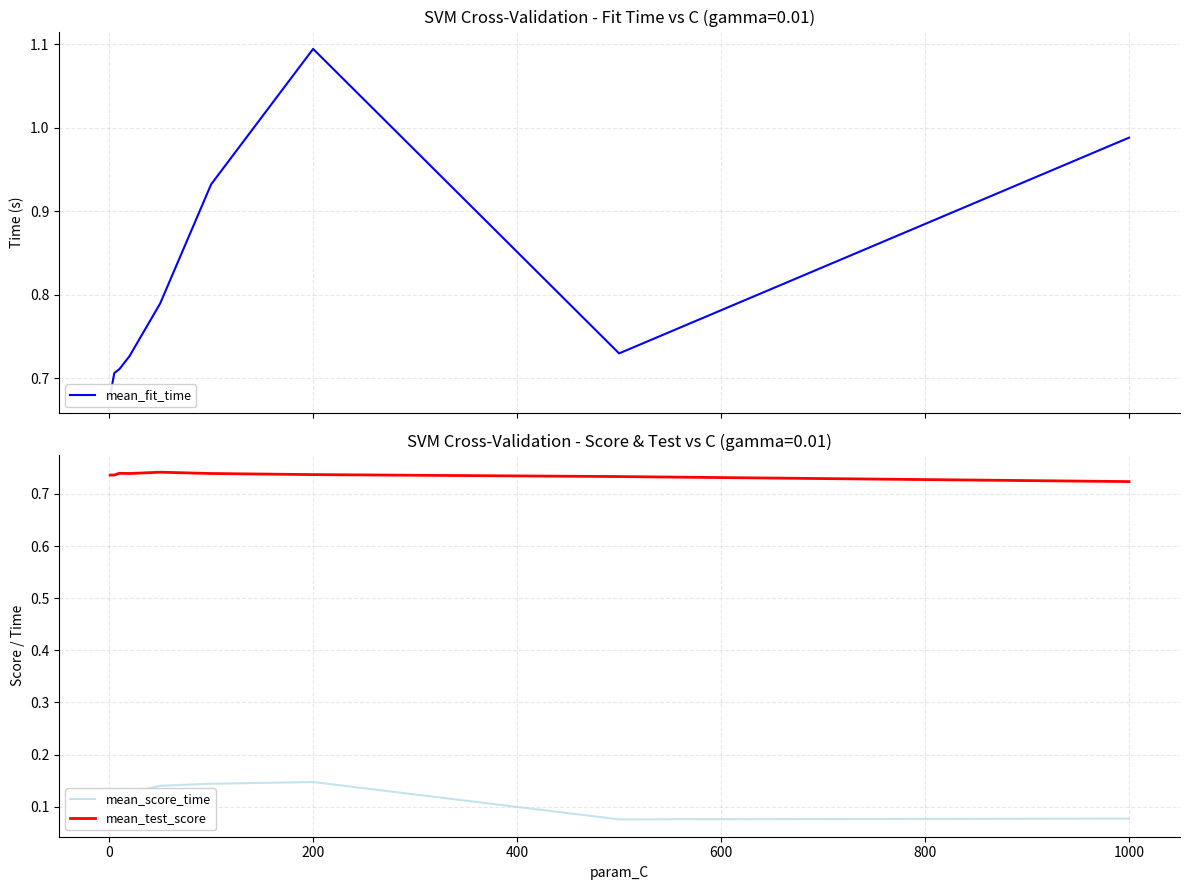

True or false: mean_test_score and mean_score_time intersect in this chart.

False